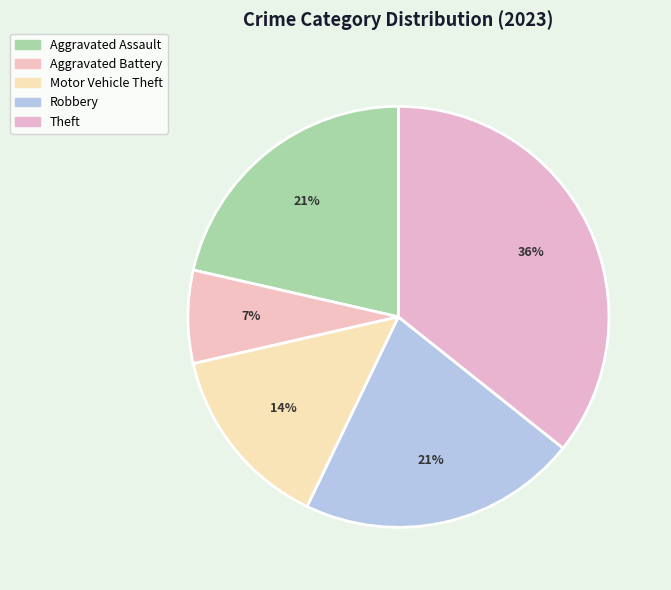

Which slice is the smallest?

Aggravated Battery